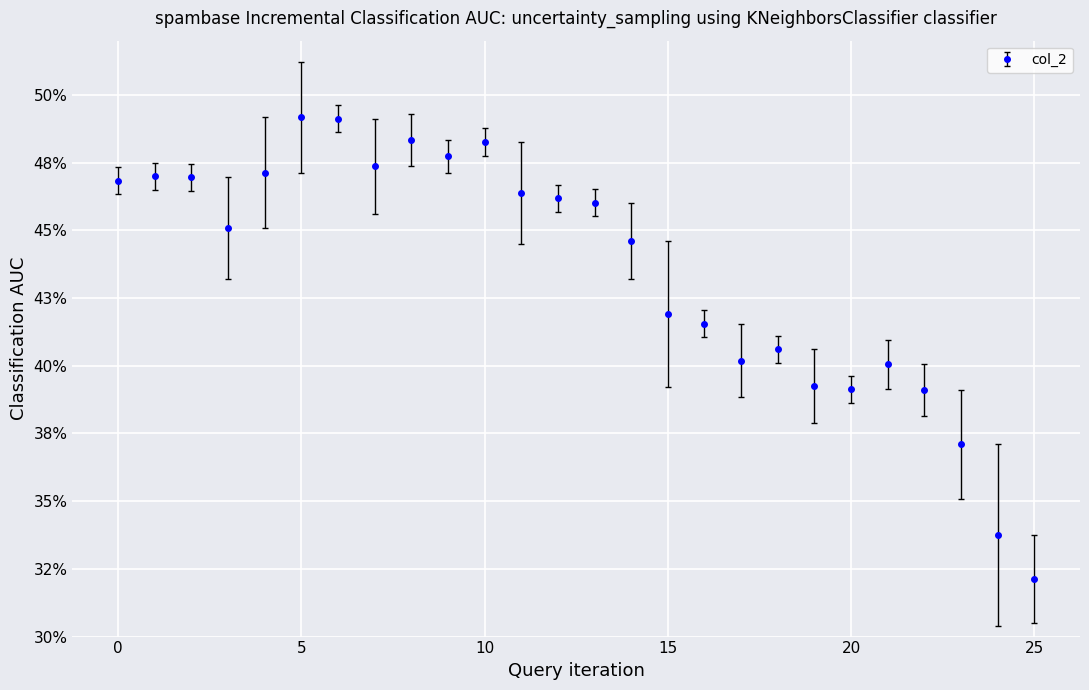

What is the difference between the maximum and minimum values?

0.2